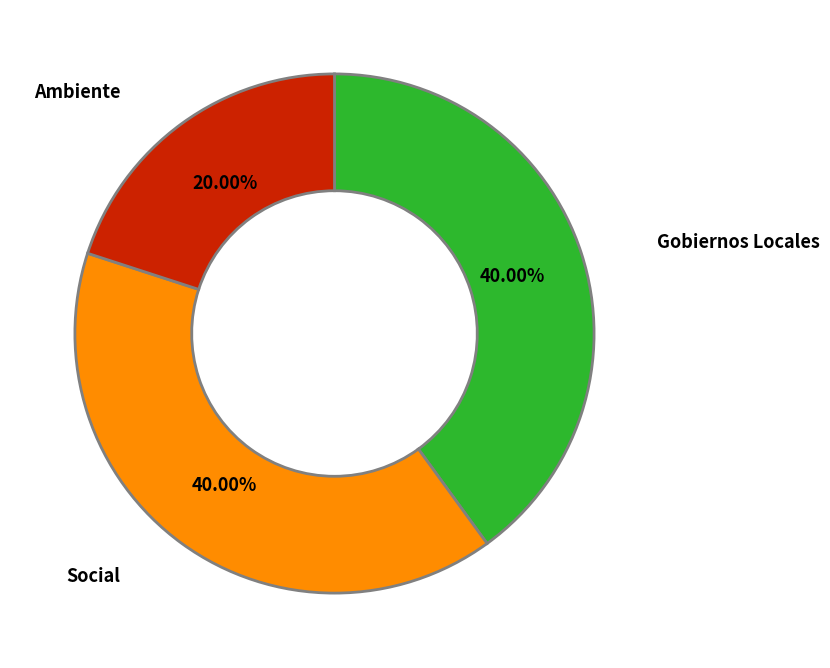

How many segments does this pie chart have?

3